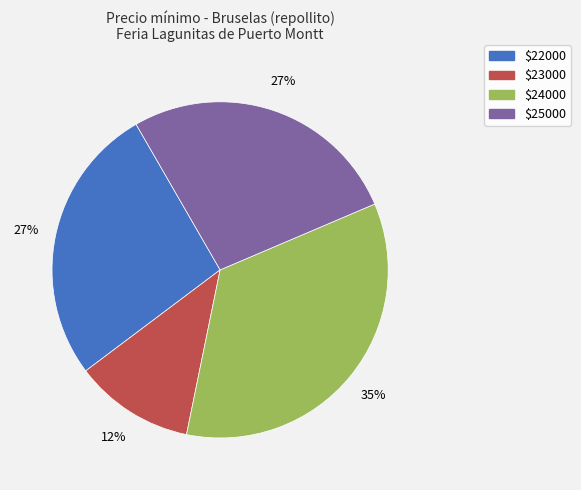

Is there any slice that represents more than half of the pie?

No